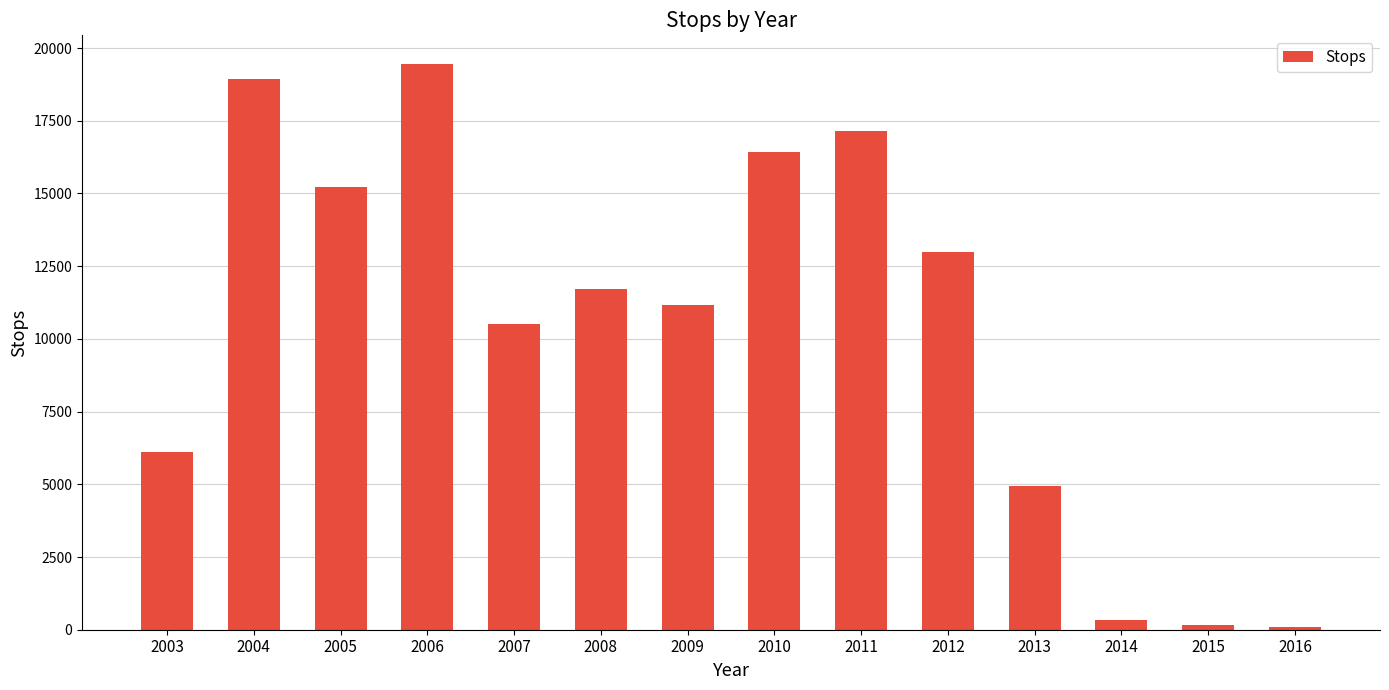

Which category has the highest value across all series?

2006